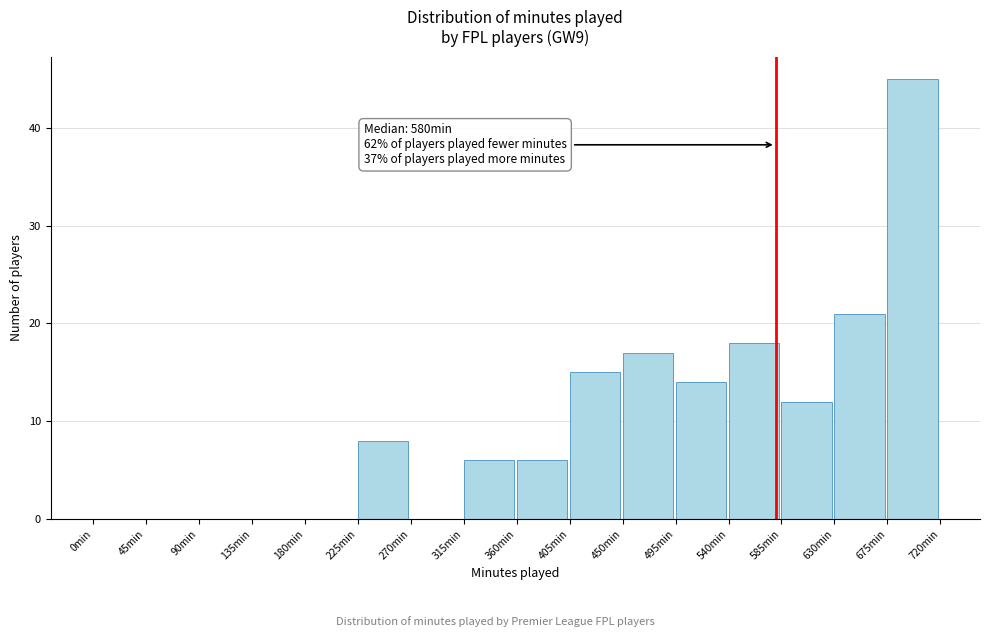

Over which range of the x-axis is the bar tallest?

675 to 720